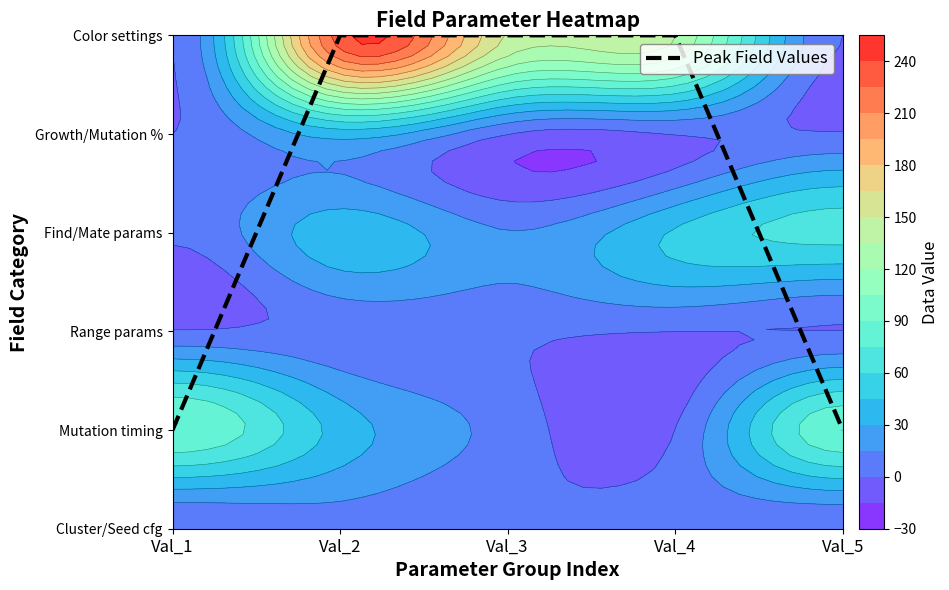

List the labels in order of value, smallest first.

Val_1, Val_5, Val_2, Val_3, Val_4